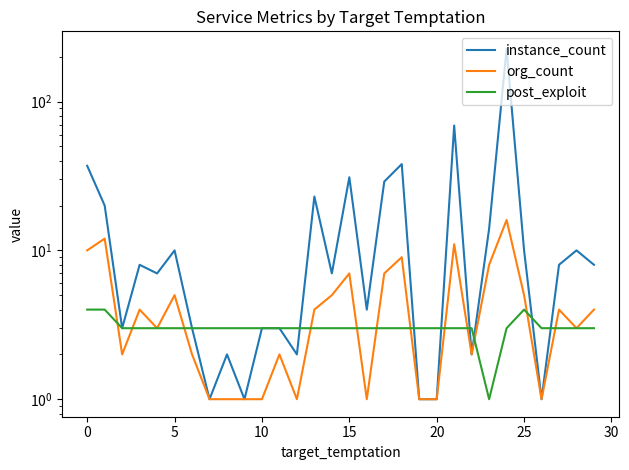

What is the highest value of the org_count series?

16